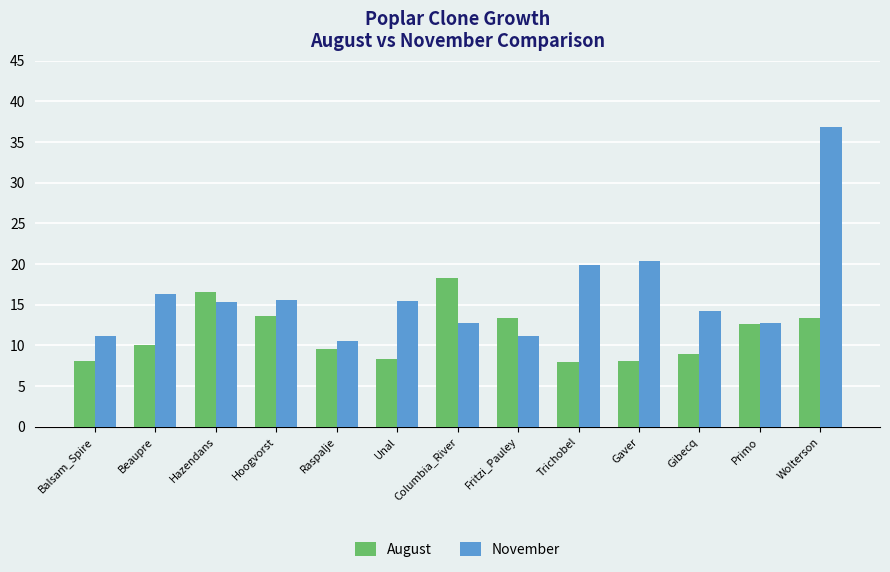

Which series has the widest spread of values?

November